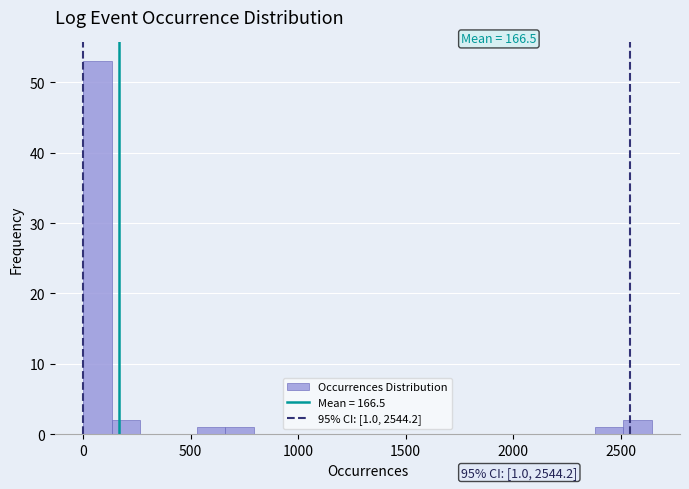

Around what value on the x-axis is the tallest bar? Give the approximate position of its centre, as read against the axis.

50